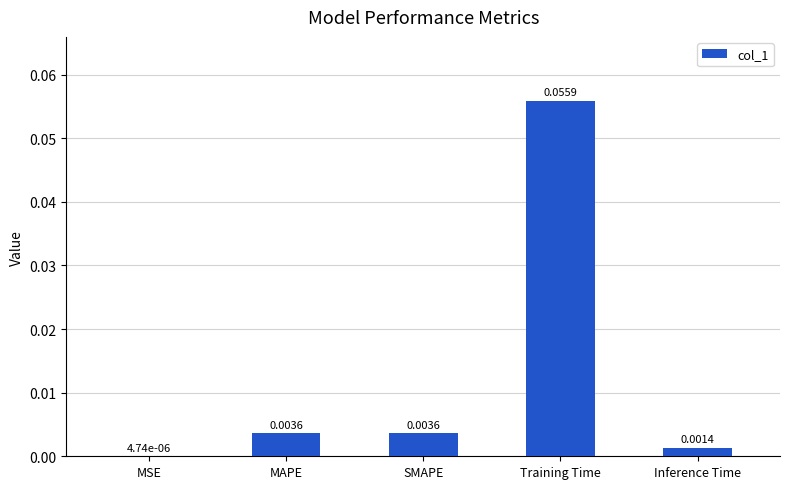

Where is the data nearest to the value 0?

MSE